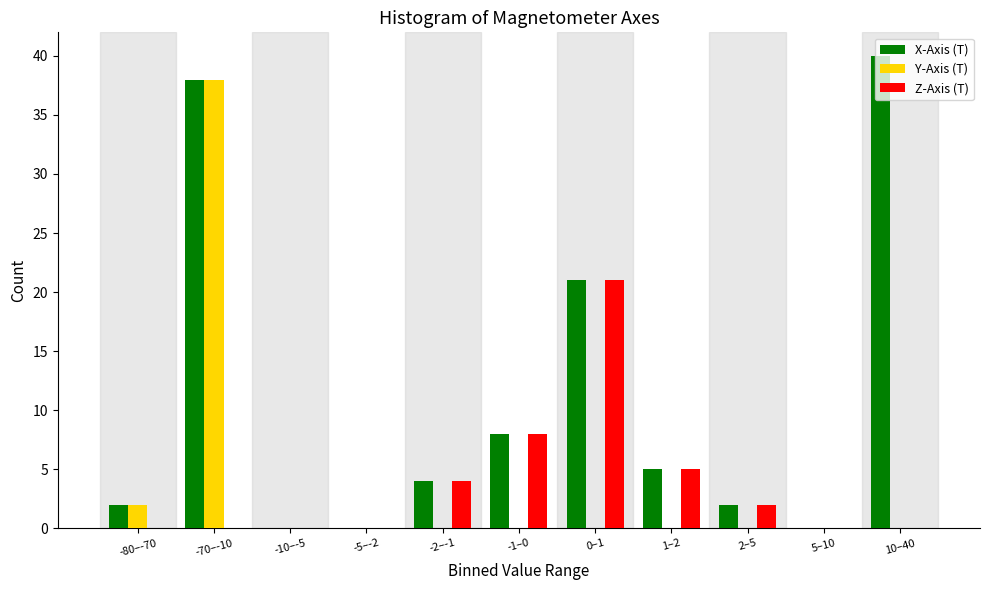

What is the greatest value displayed?

40